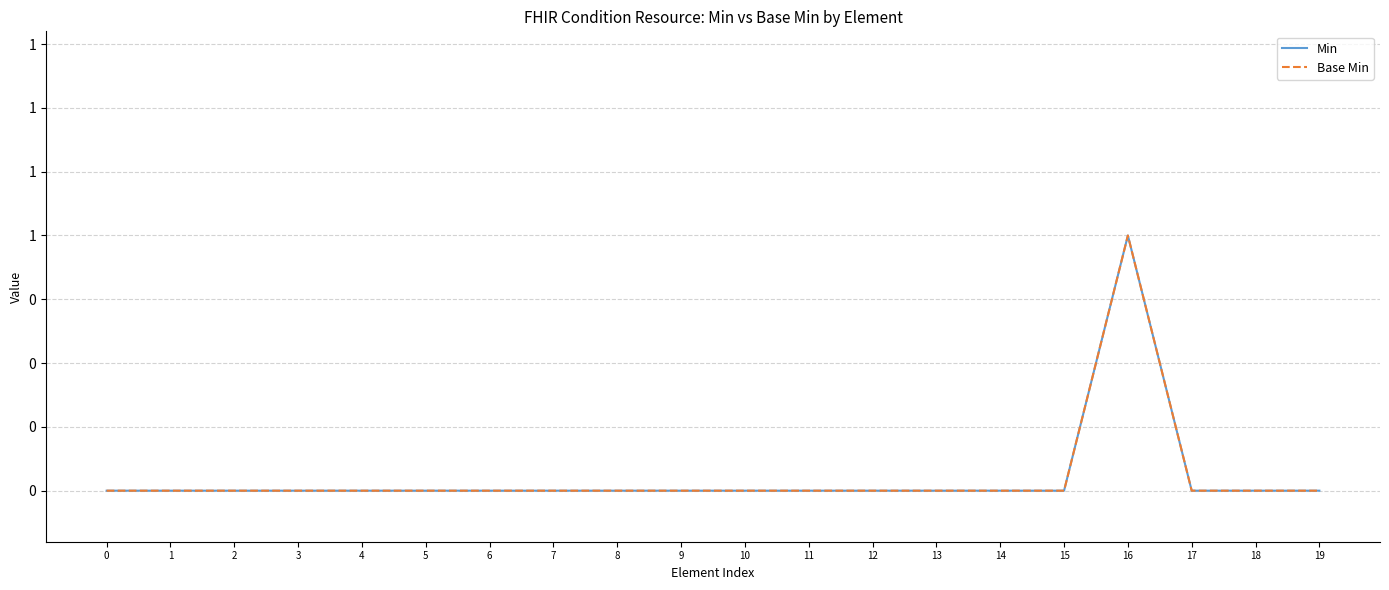

Does the chart have visible grid lines?

Yes